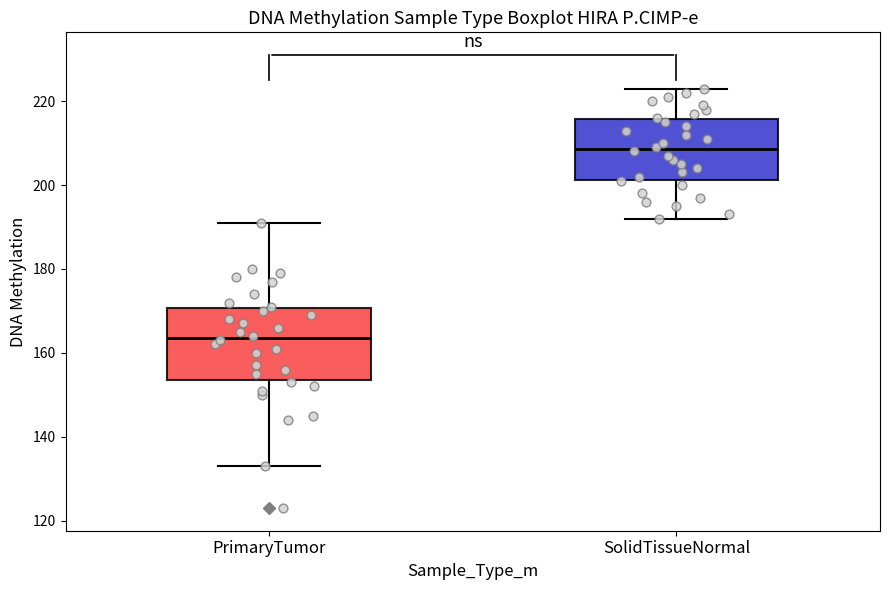

Reading left to right, transcribe this box plot: for each box, give where its median line is, the range the box spans, and where its two whiskers end, as read against the y-axis. The values are not printed on the chart, so give them approximately, as read against the axis.

PrimaryTumor: median 164, box 154 to 170, whiskers 134 to 192
SolidTissueNormal: median 208, box 202 to 216, whiskers 192 to 224